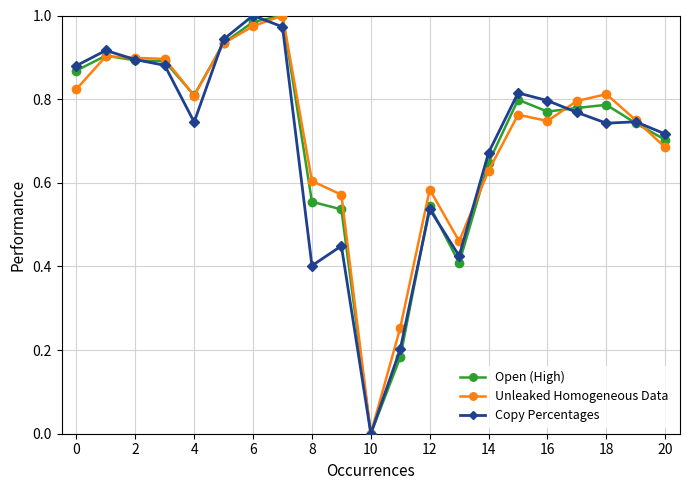

What are all the series names shown in the legend?

Open (High), Unleaked Homogeneous Data, Copy Percentages